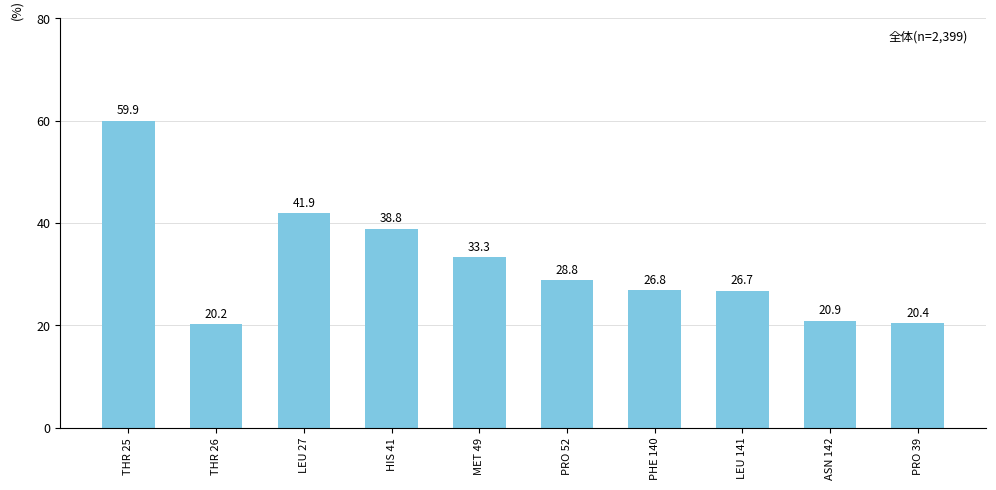

The chart shows a value of 38.8 at HIS 41. True or false?

True